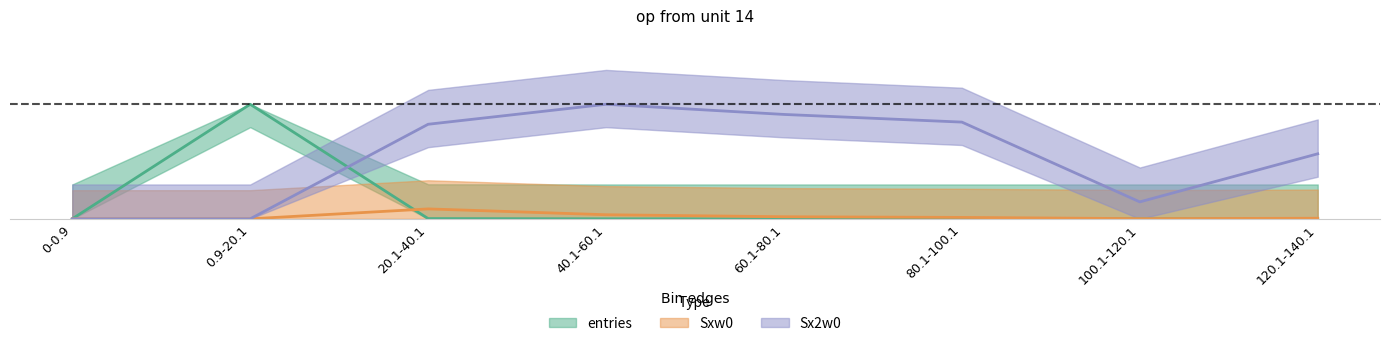

What is the difference between the maximum and second lowest values in the Sx2w0 series?

1.0